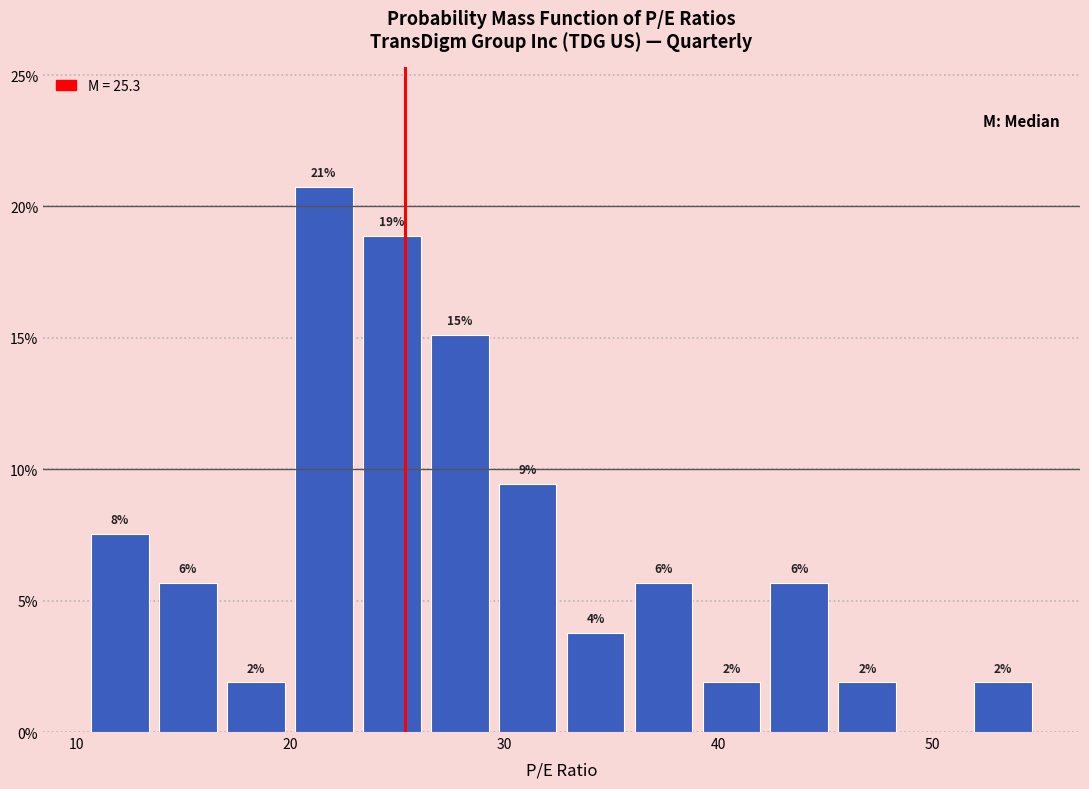

Read against the x-axis, roughly where is the centre of the tallest bar?

22